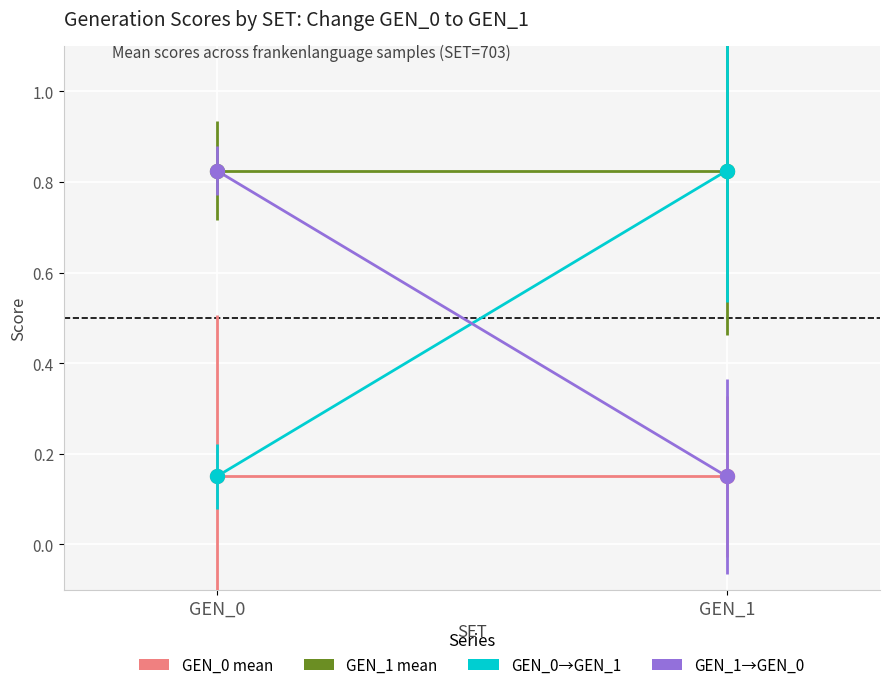

How many data points does each series have?

2